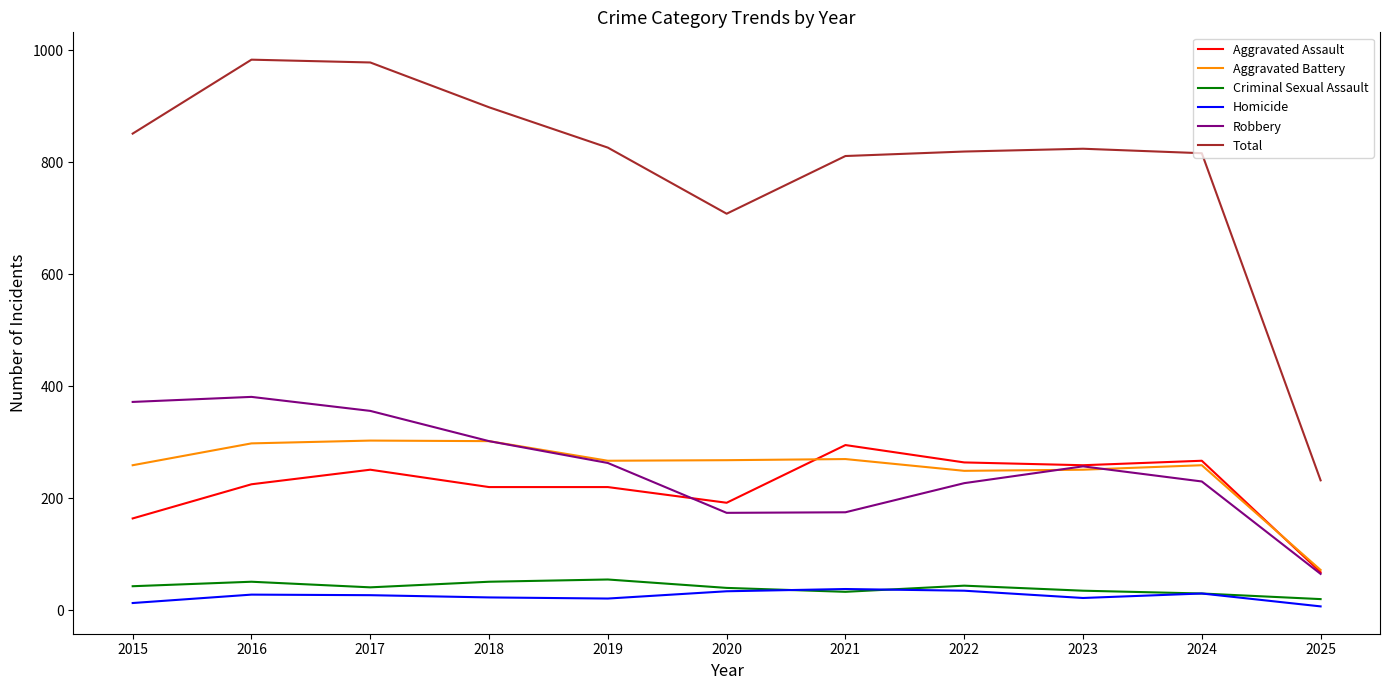

True or false: Homicide and Aggravated Assault intersect in this chart.

False